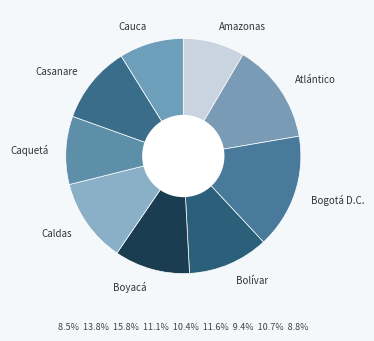

Is there a majority slice in this chart?

No